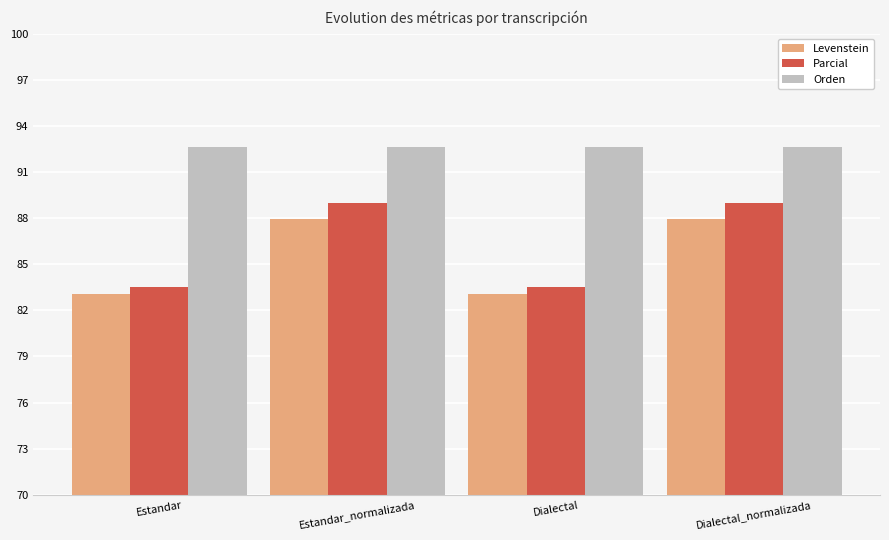

List the series in order of their peak value, lowest first.

Levenstein, Parcial, Orden